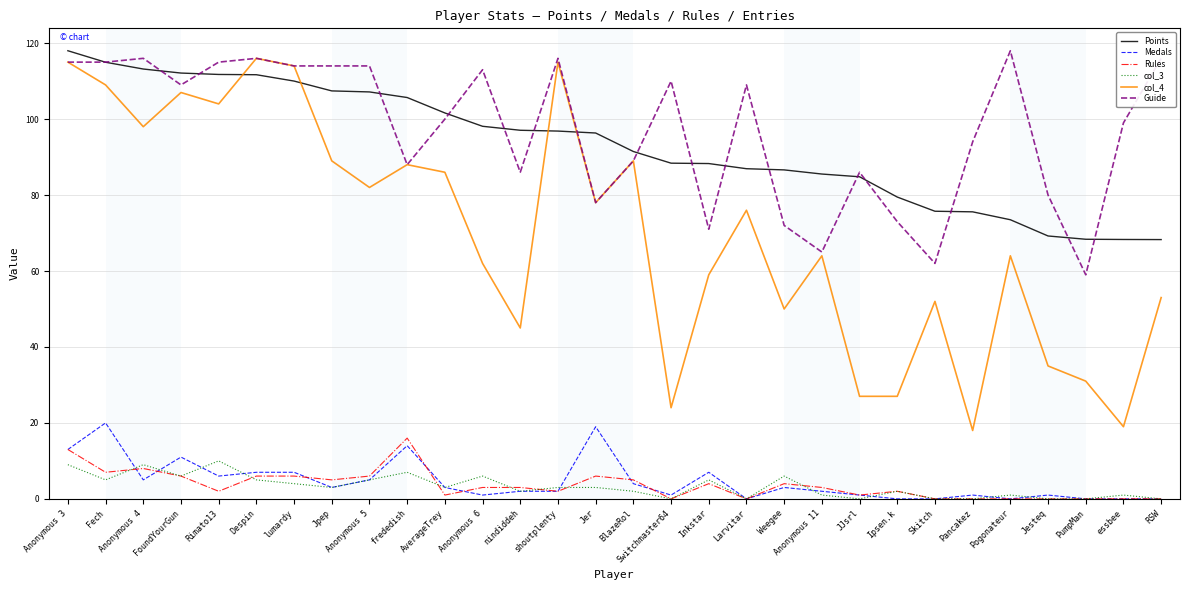

Which series has the largest range (max minus min)?

col_4